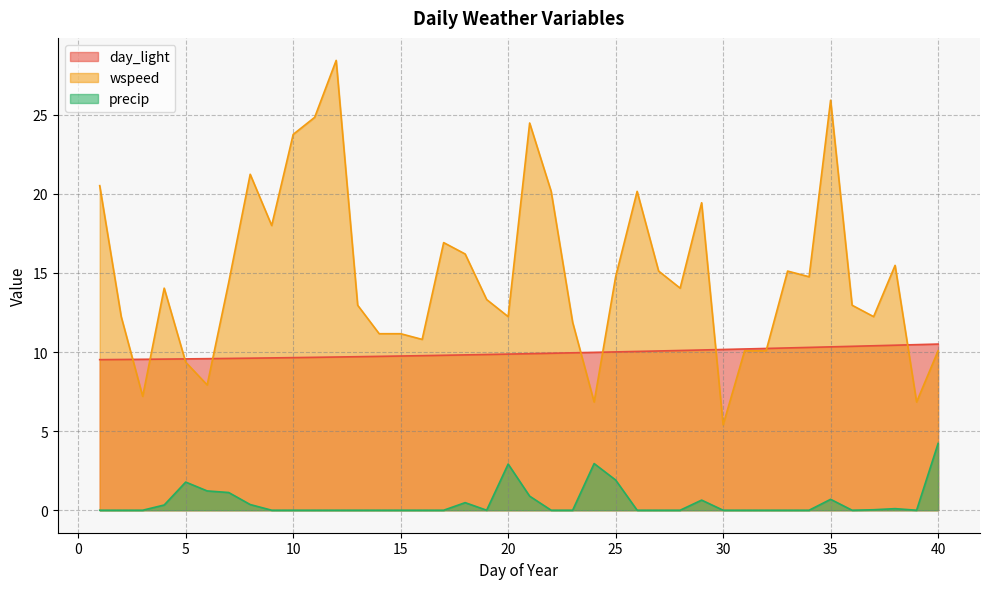

Reading left to right, list all the values displayed in this chart.

day_light: 9.5	9.5	9.5	9.6	9.6	9.6	9.6	9.6	9.6	9.6	9.7	9.7	9.7	9.7	9.7	9.8	9.8	9.8	9.8	9.9	9.9	9.9	10.0	10.0	10.0	10.0	10.1	10.1	10.1	10.2	10.2	10.2	10.3	10.3	10.3	10.4	10.4	10.4	10.5	10.5
wspeed: 20.5	12.2	7.2	14.0	9.4	7.9	14.4	21.2	18.0	23.8	24.8	28.4	13.0	11.2	11.2	10.8	16.9	16.2	13.3	12.2	24.5	20.2	11.9	6.8	14.8	20.2	15.1	14.0	19.4	5.4	10.1	10.1	15.1	14.8	25.9	13.0	12.2	15.5	6.8	10.1
precip: 0.0	0.0	0.0	0.3	1.8	1.2	1.1	0.4	0.0	0.0	0.0	0.0	0.0	0.0	0.0	0.0	0.0	0.5	0.0	2.9	0.9	0.0	0.0	3.0	1.9	0.0	0.0	0.0	0.6	0.0	0.0	0.0	0.0	0.0	0.7	0.0	0.0	0.1	0.0	4.2